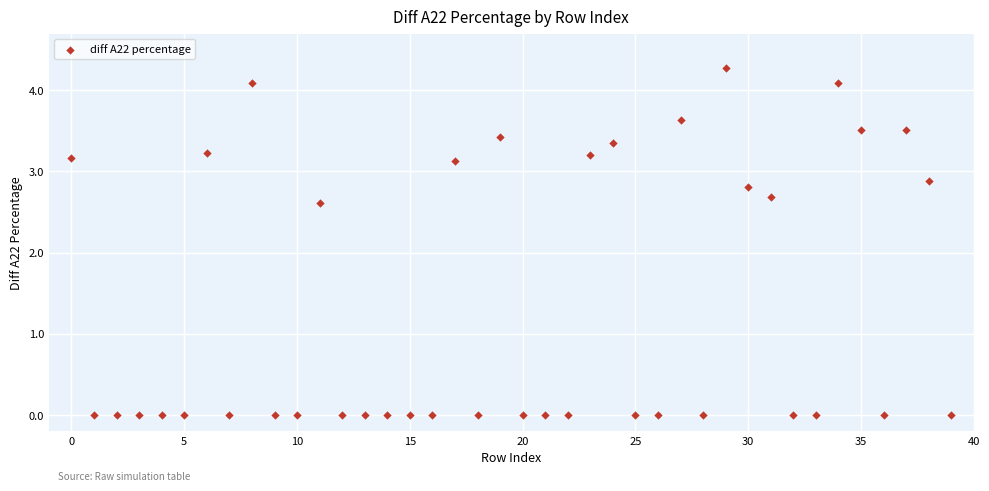

What Y value in the scatter plot is closest to 2?

2.6